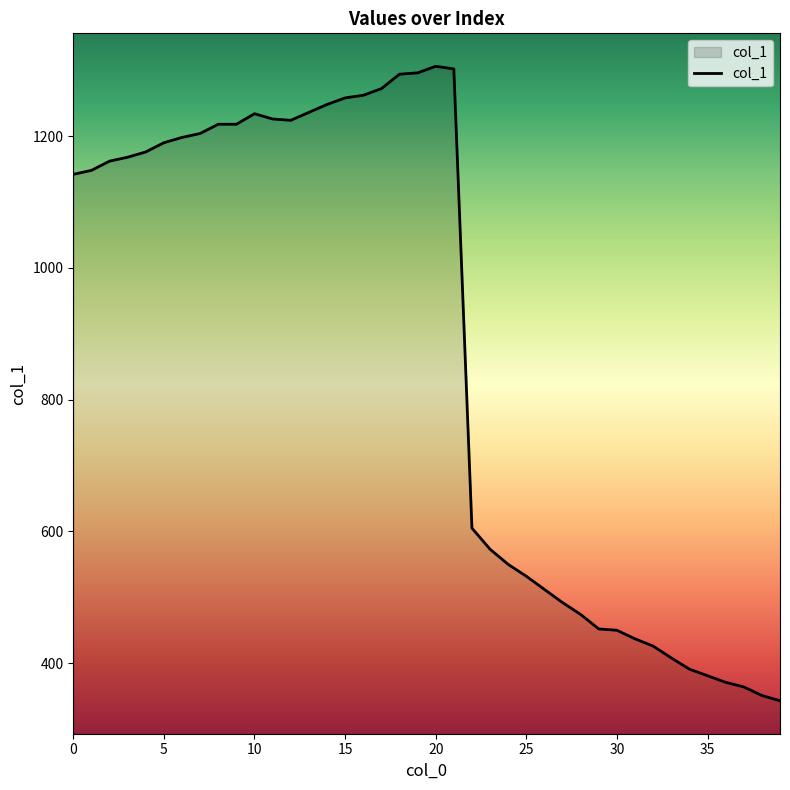

Count the number of data series in this chart.

1